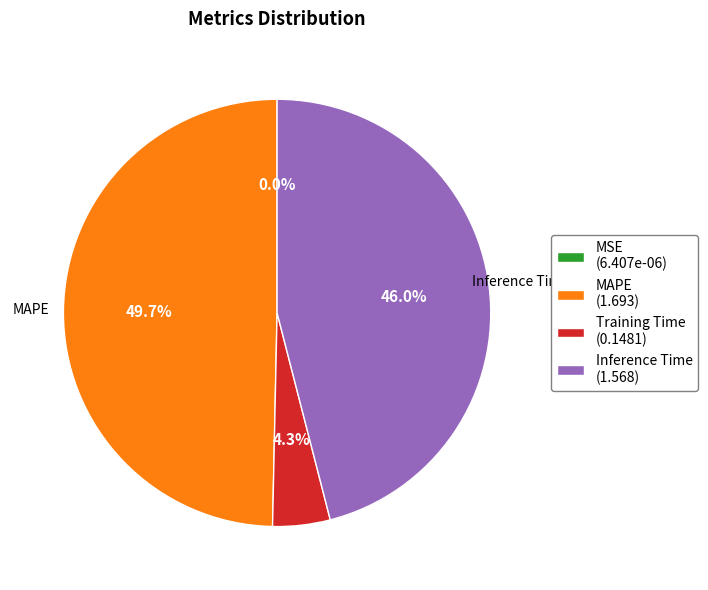

To the nearest percent, what is the average slice percentage?

25%